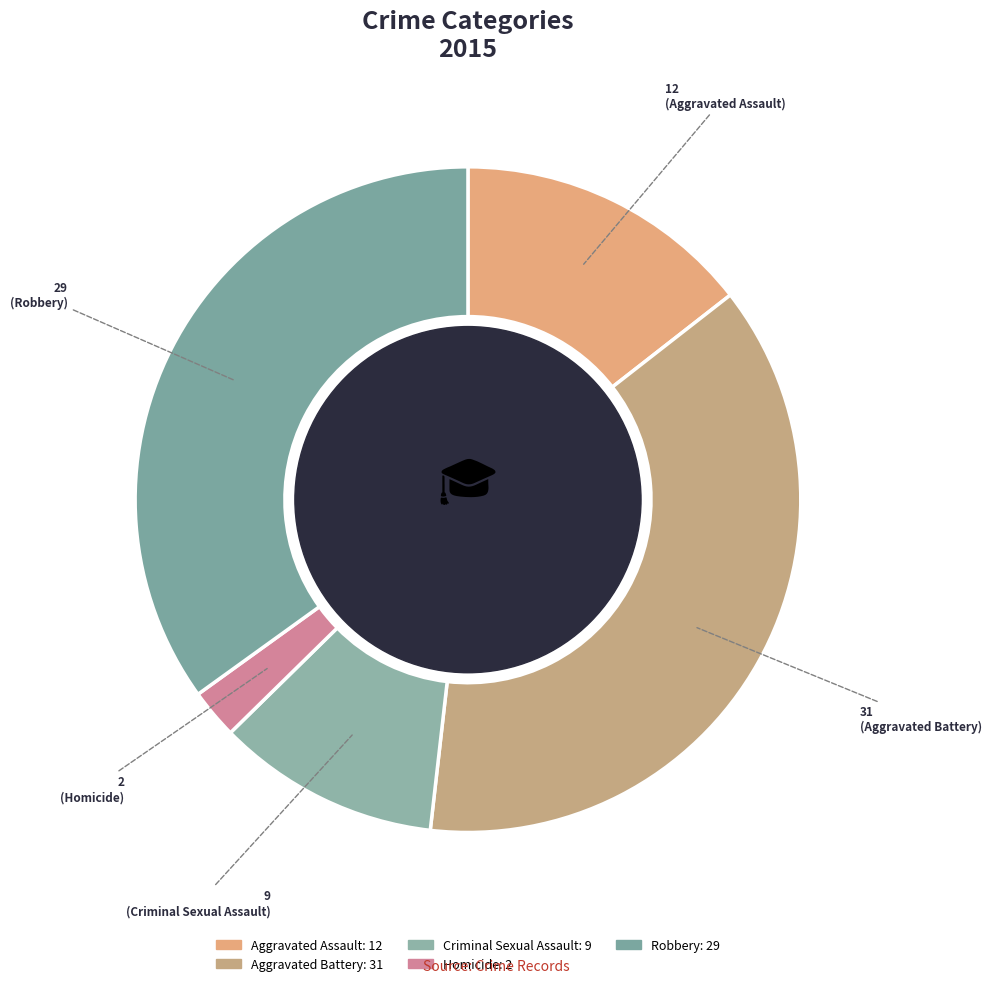

To the nearest percent, what portion does Criminal Sexual Assault represent?

11%